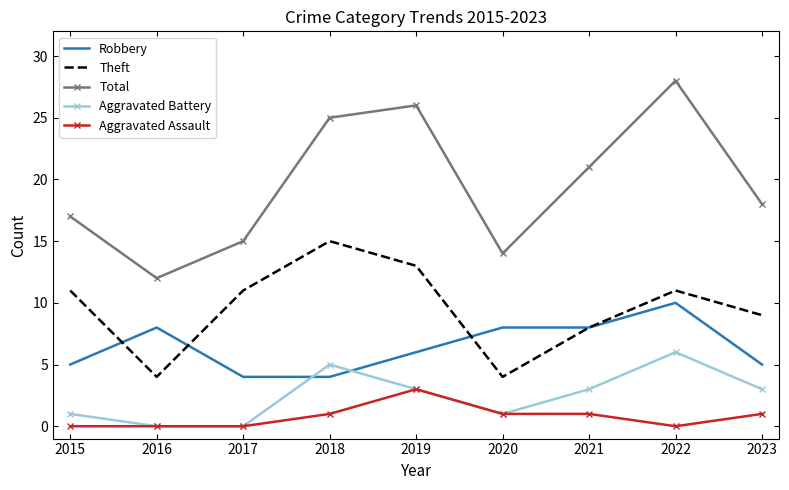

Between 2016 and 2017, which series saw the biggest shift?

Theft